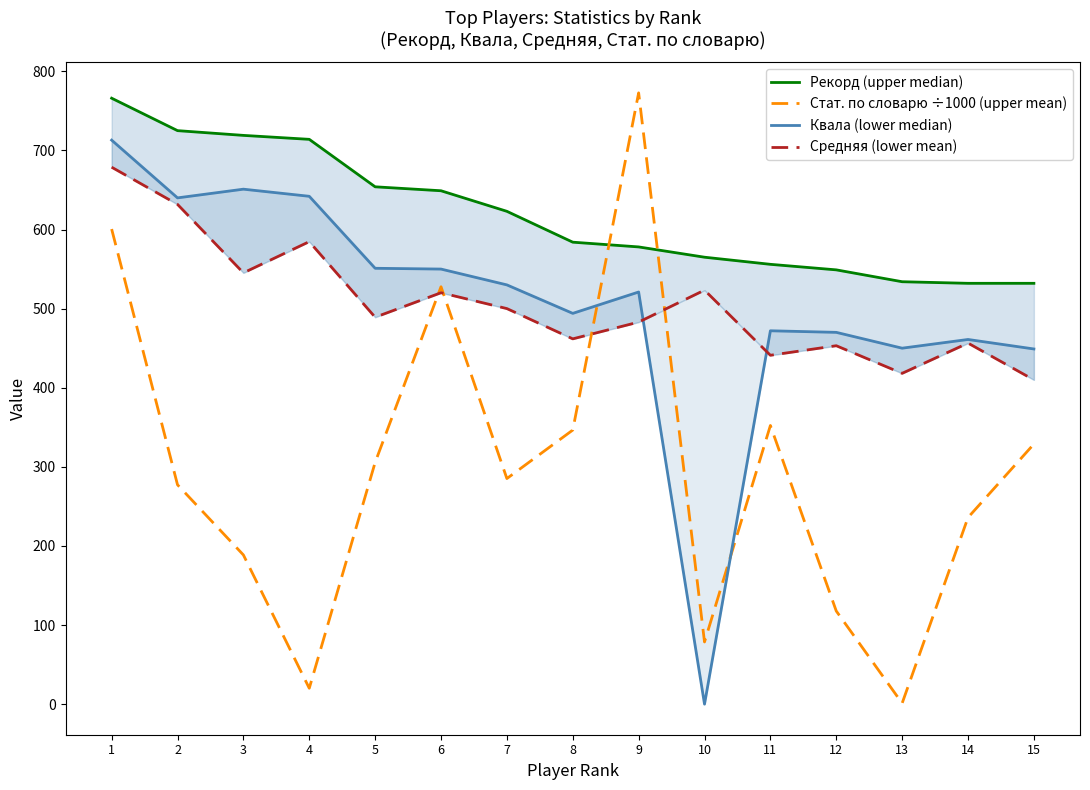

Is it true that Средняя (lower mean) equals 214.4 at 4?

False